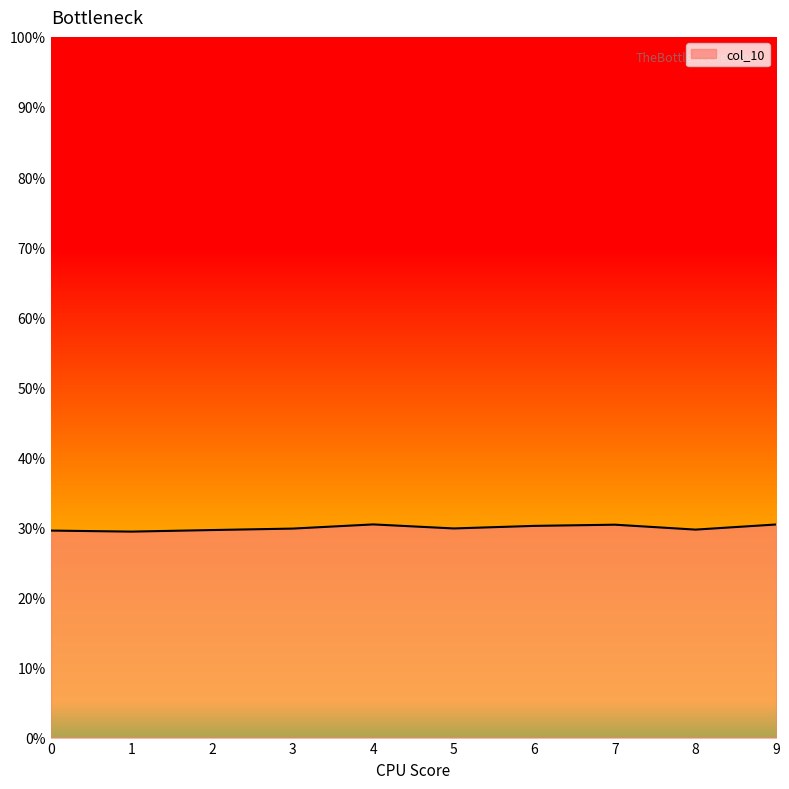

Where is the first local maximum?

4